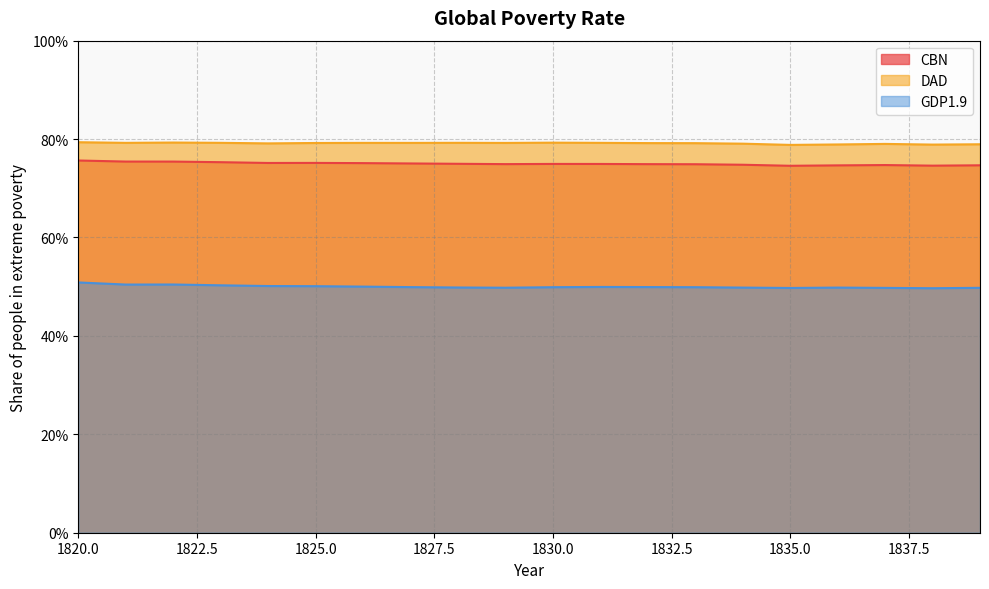

What is the value of the DAD point at the 10th from the left?

0.8